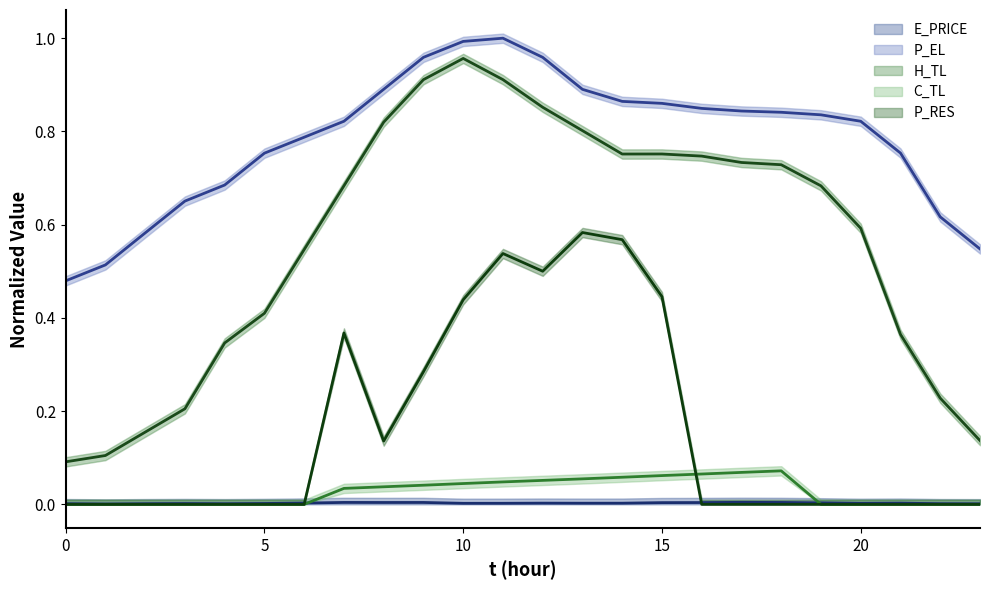

Rank the series by their maximum value, from highest to lowest.

P_EL_line, H_TL_line, P_RES_line, C_TL_line, E_PRICE_line